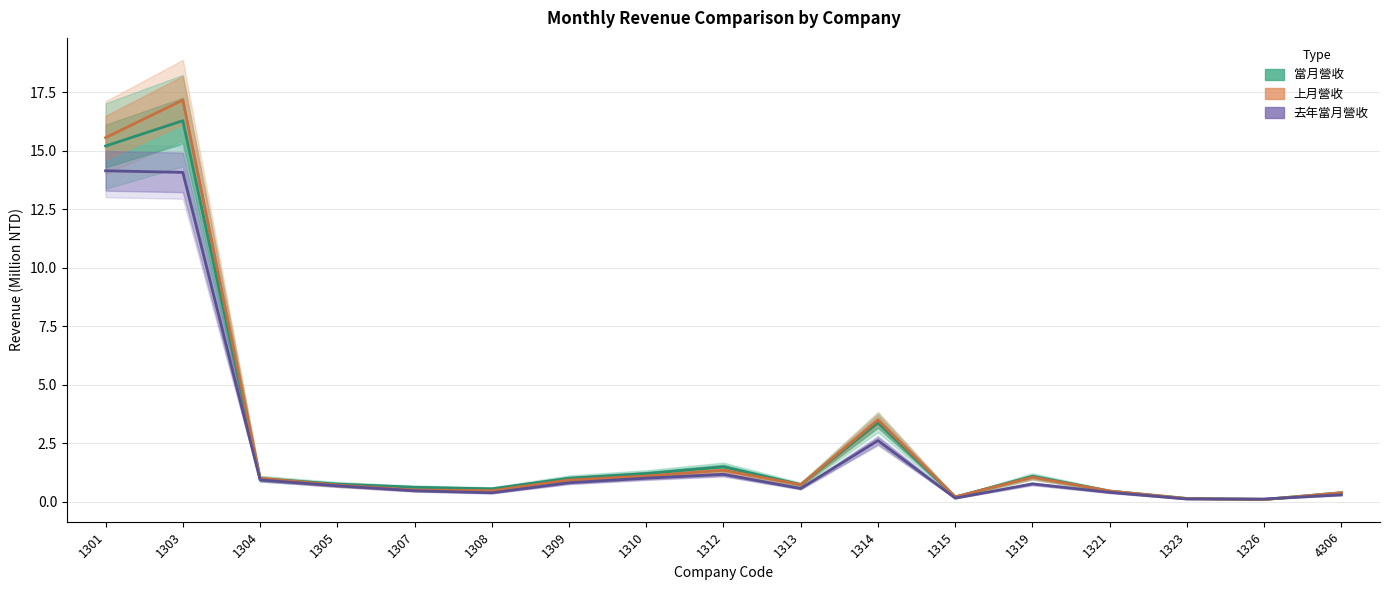

Which series has the largest total across all categories?

上月營收